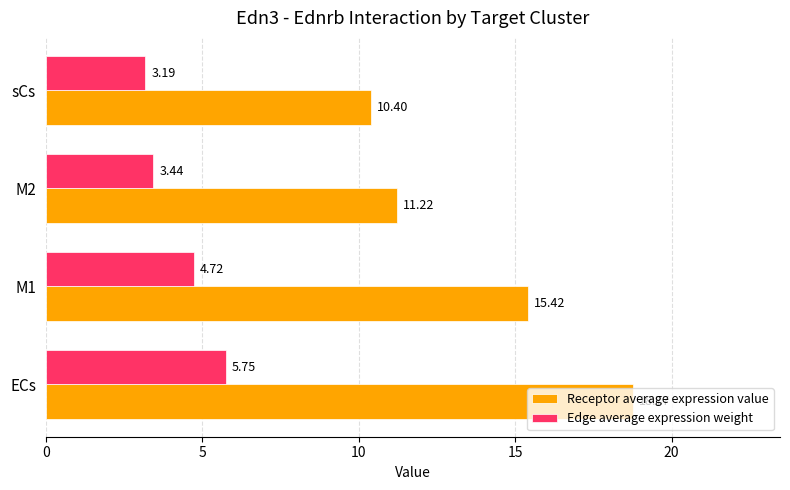

What is the spread (max minus min) of values at M2?

7.8